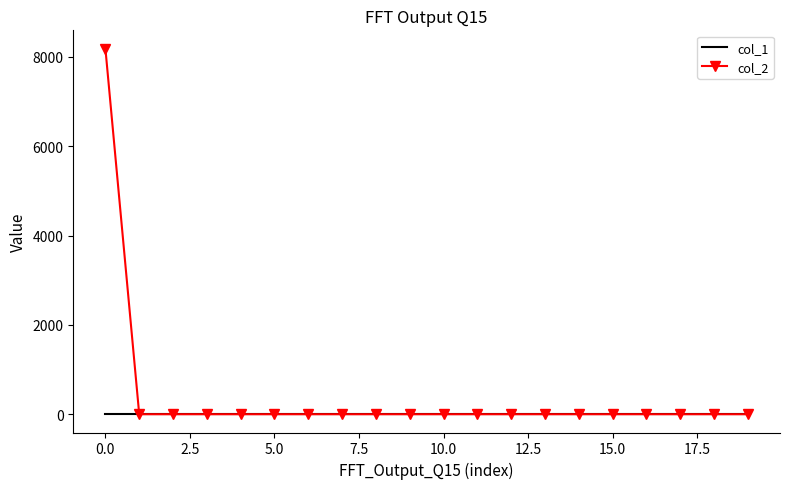

Which series has the largest range (max minus min)?

col_2